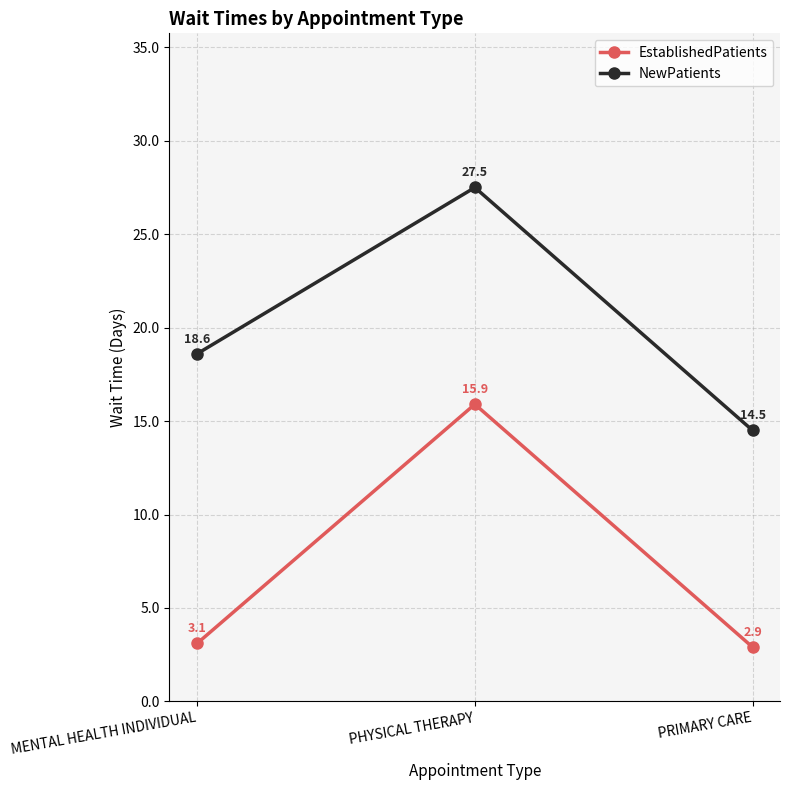

What is the total value across all series at PHYSICAL THERAPY?

43.4